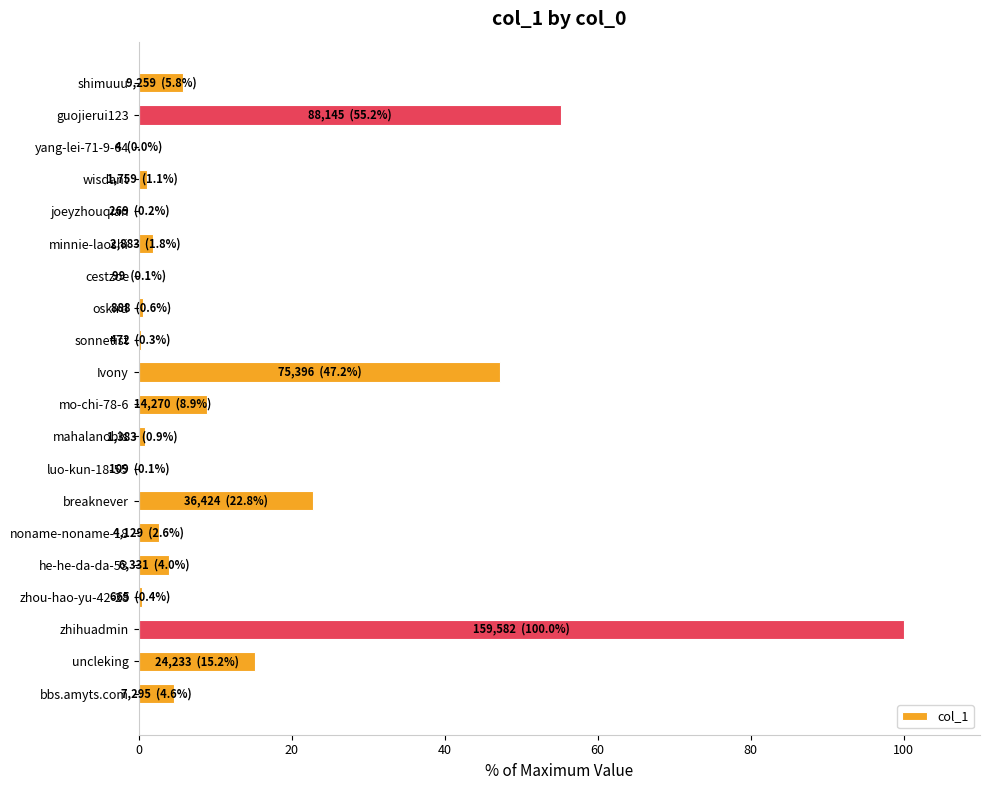

What is the sum of all values?

271.7